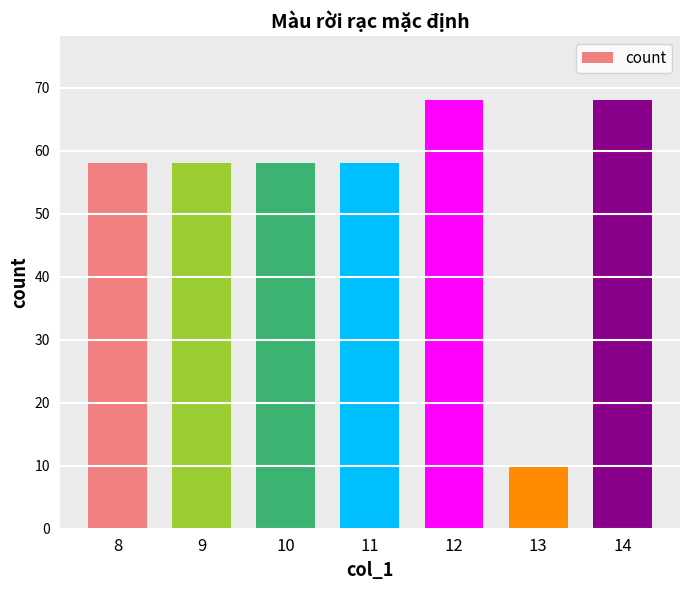

At which category does the chart reach its minimum across all series?

13